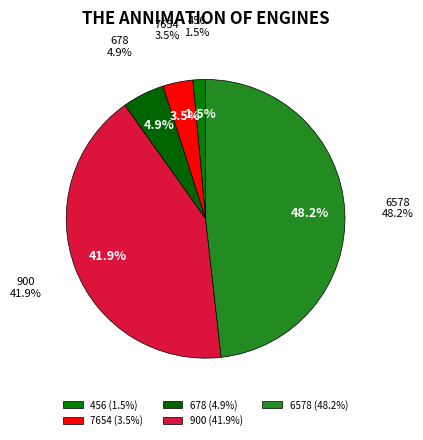

Approximately how many times larger is the value at 6578 compared to 456?

33.0